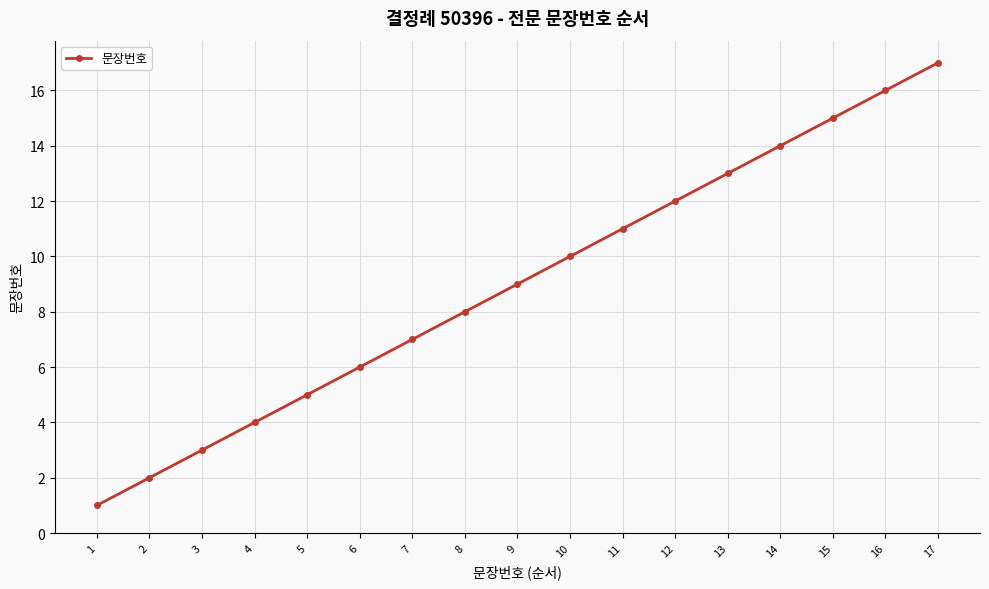

Reading right to left, extract all data points from this chart.

17=17	16=16	15=15	14=14	13=13	12=12	11=11	10=10	9=9	8=8	7=7	6=6	5=5	4=4	3=3	2=2	1=1